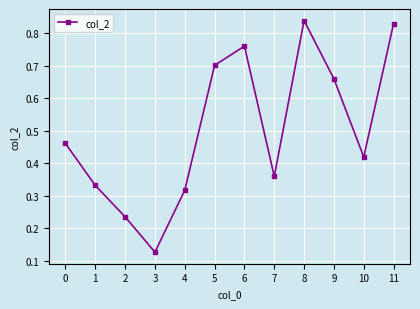

List the labels in order of value, largest first.

8, 11, 6, 5, 9, 0, 10, 7, 1, 4, 2, 3